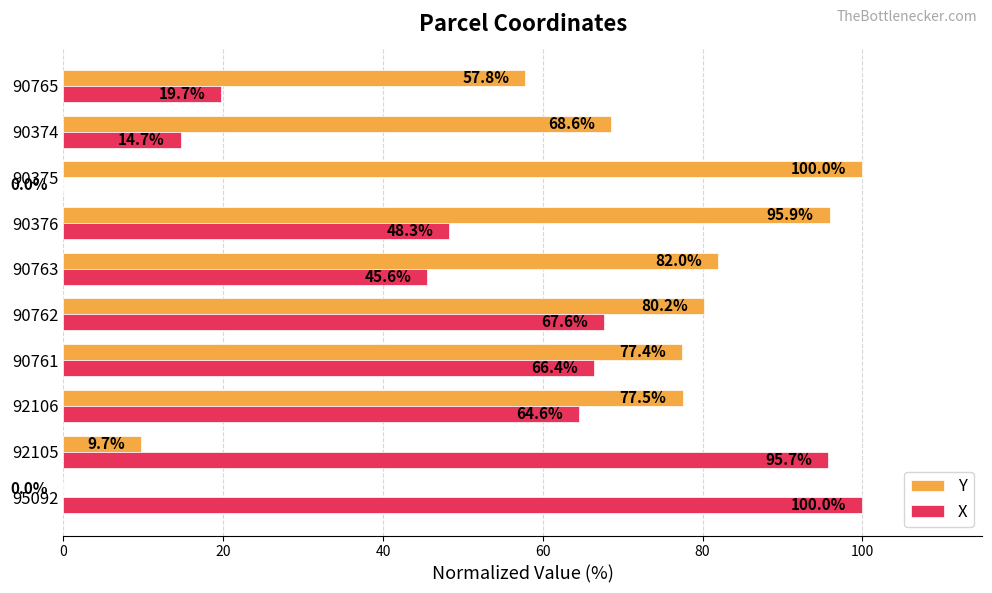

The X series shows 4.4 at 90374. True or false?

False